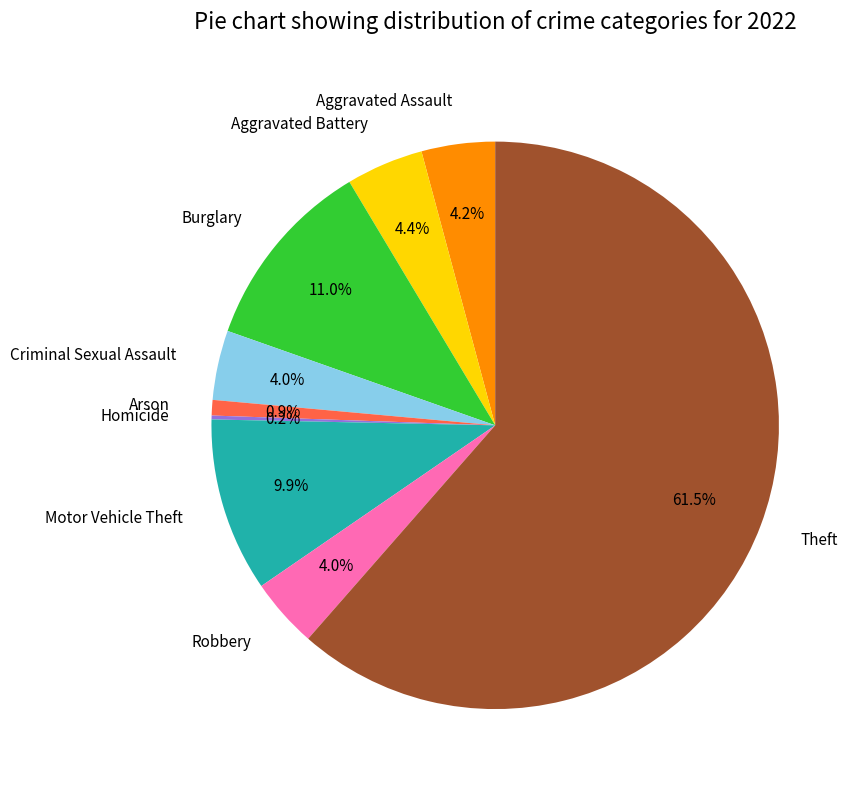

To the nearest percent, what percentage of the pie is Aggravated Assault?

4%